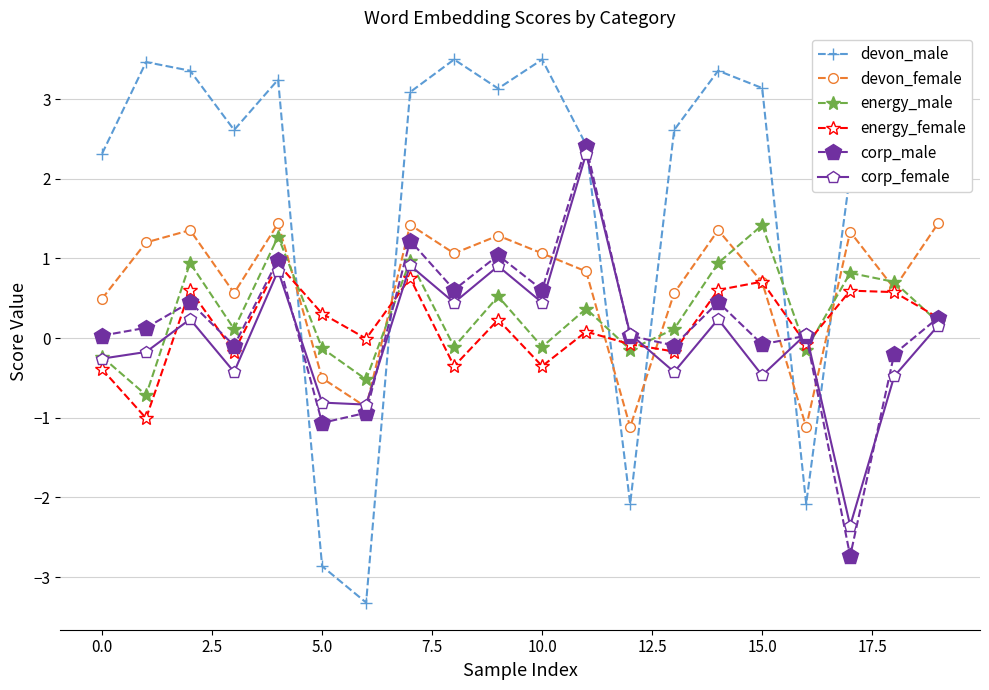

Which series has the widest spread of values?

devon_male